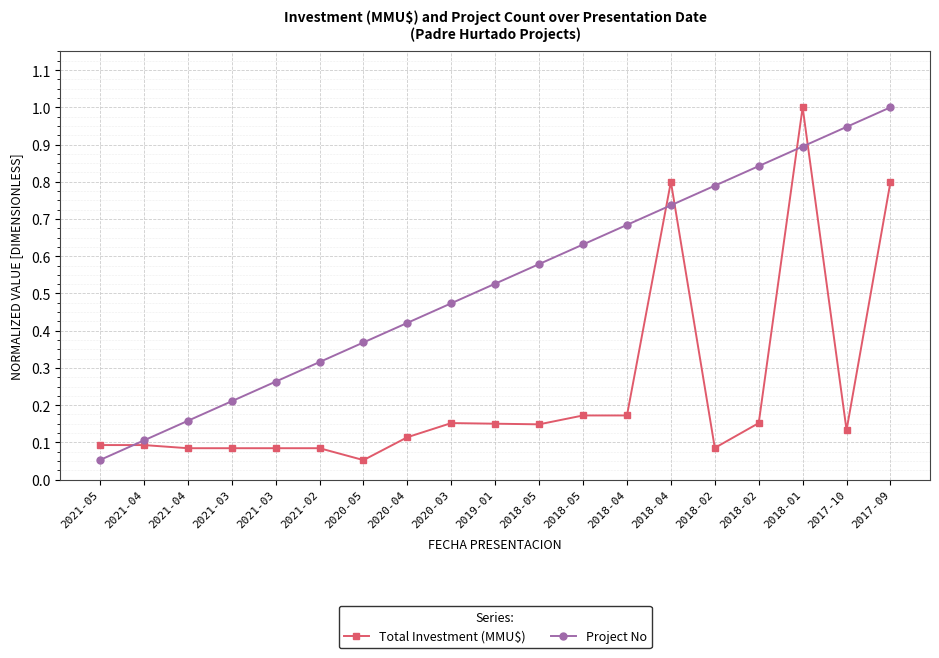

How many lines are shown in the chart?

2